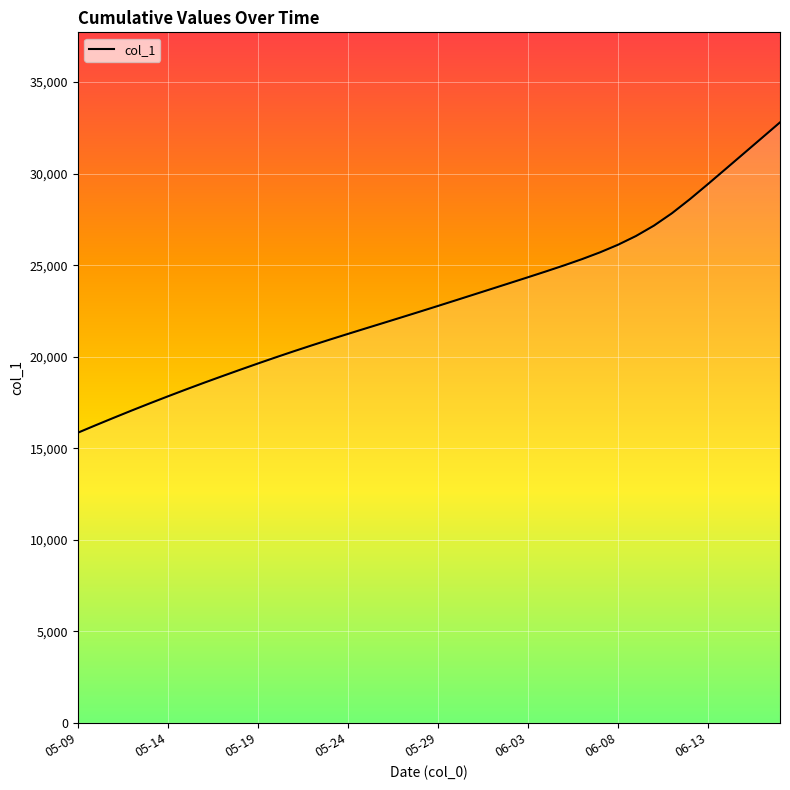

How many series are shown in this chart?

1